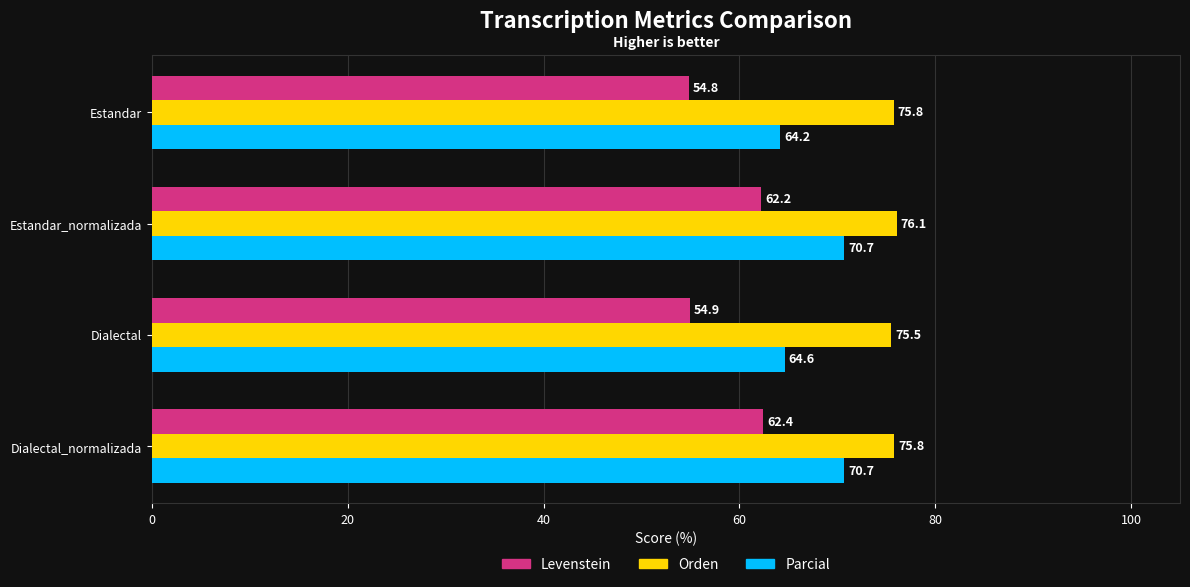

What is the approximate value of Levenstein at Dialectal?

54.9